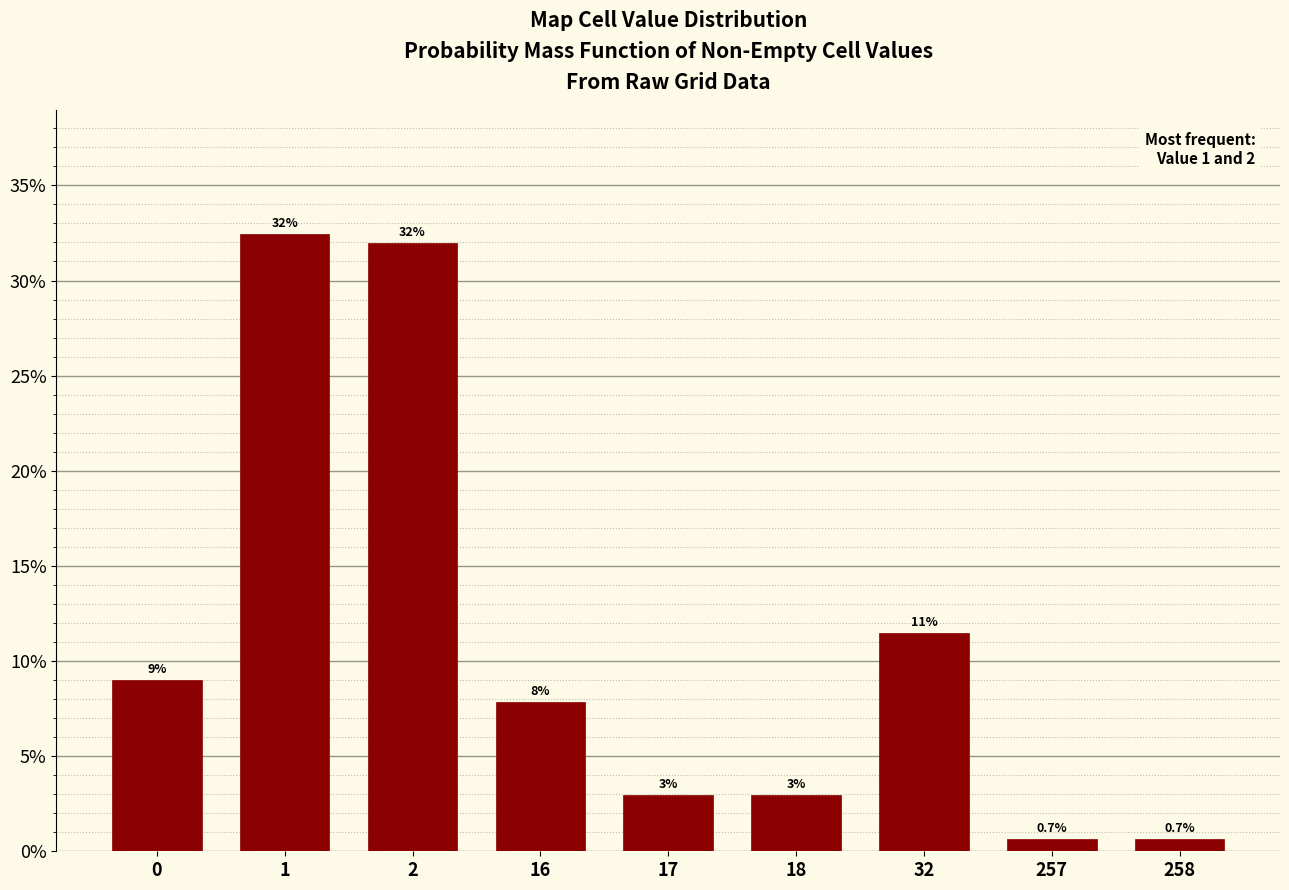

Reading left to right, list all the values displayed in this chart.

9.0	32.5	32.0	7.9	3.0	3.0	11.5	0.7	0.7